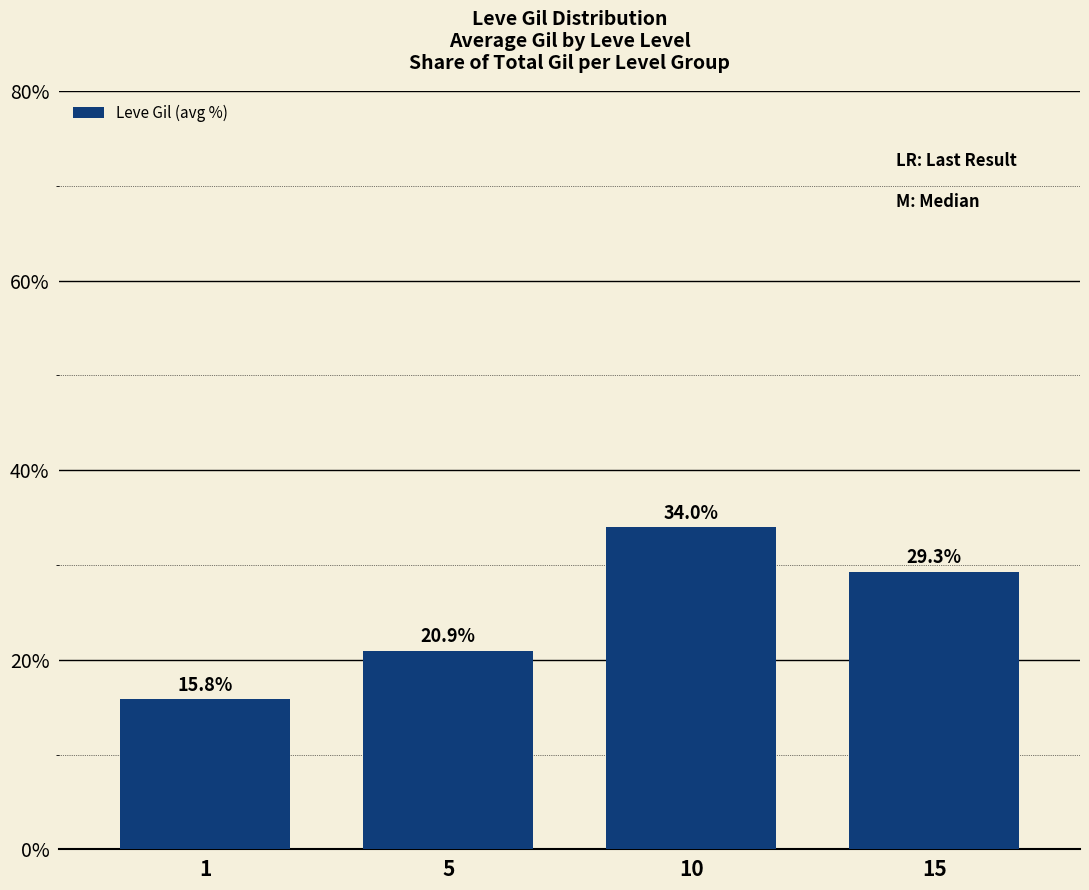

What is the difference between the values at 1 and 15?

13.4